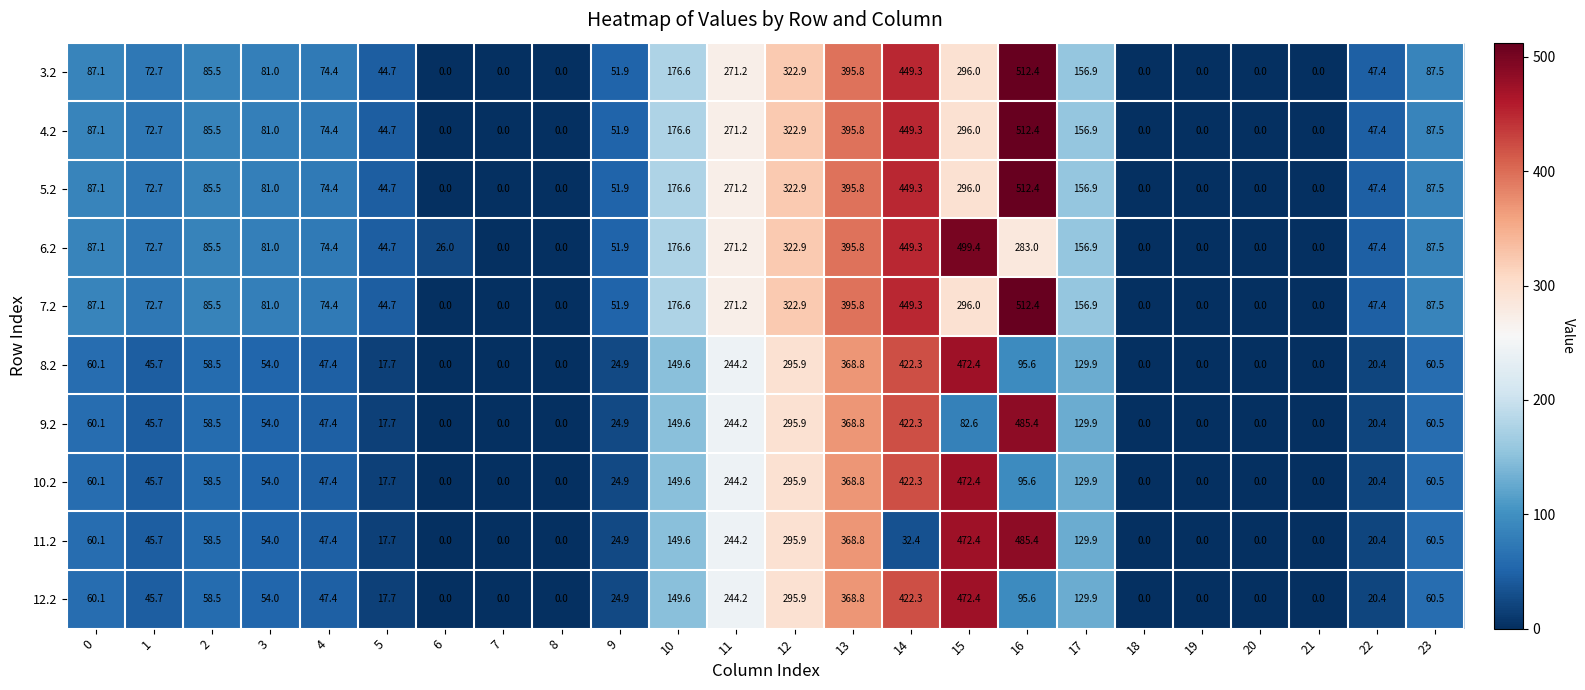

Which category has the highest value across all series?

16